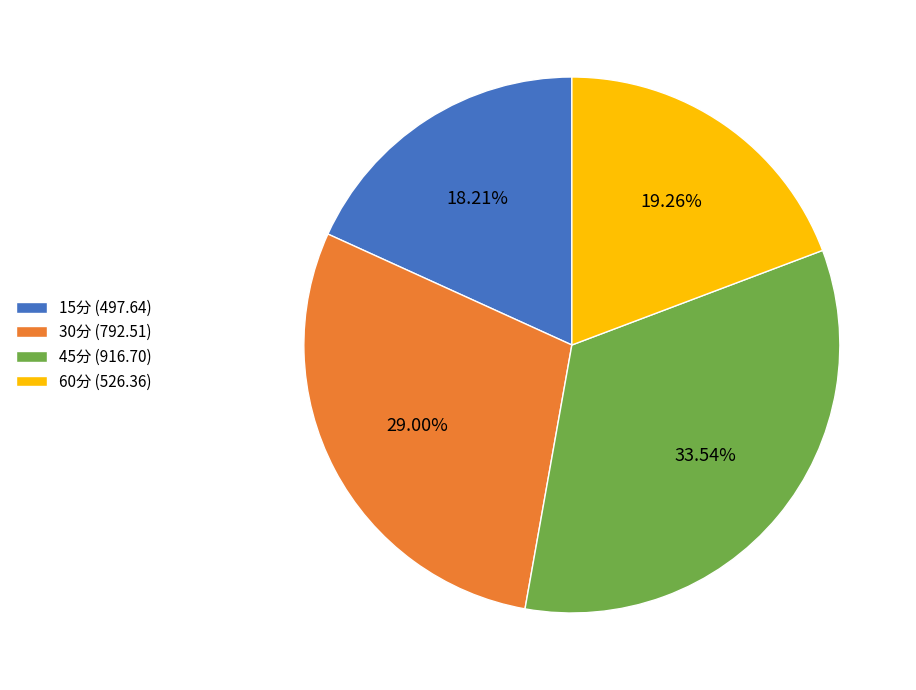

To the nearest percent, what portion does 45分 represent?

34%